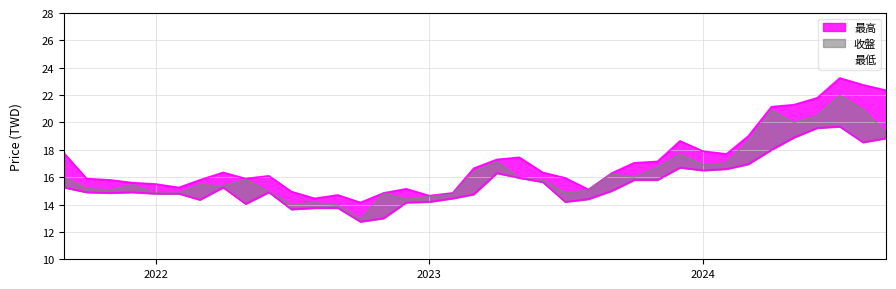

Which category has the highest value in the 最高 series?

2024-07-01